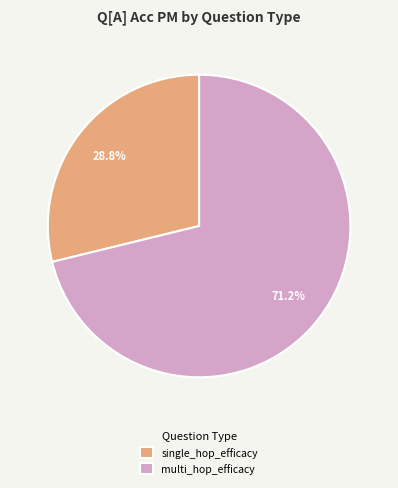

Which slice is the smallest?

single_hop_efficacy